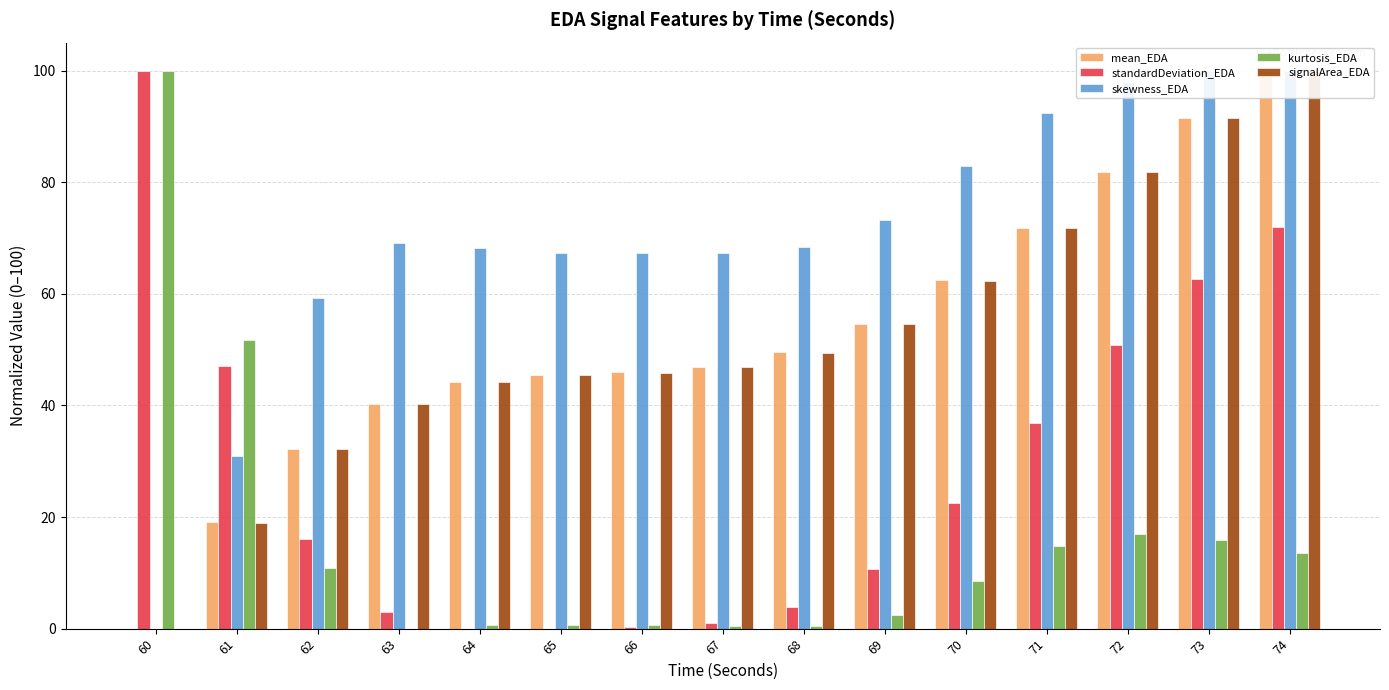

Where does the skewness_EDA series first go above 68?

63